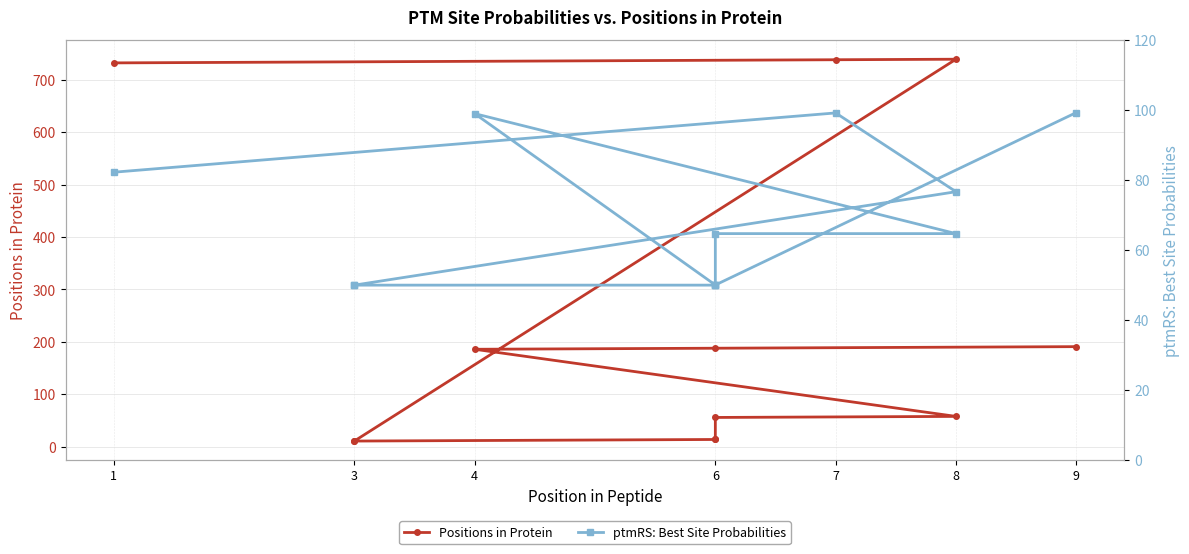

How many distinct data groups are displayed?

2